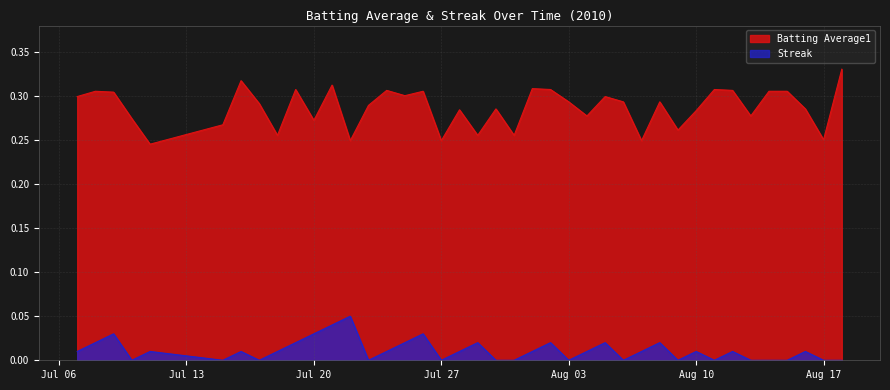

At 2010-07-26, list the series in order from smallest to largest.

Streak, Batting Average1